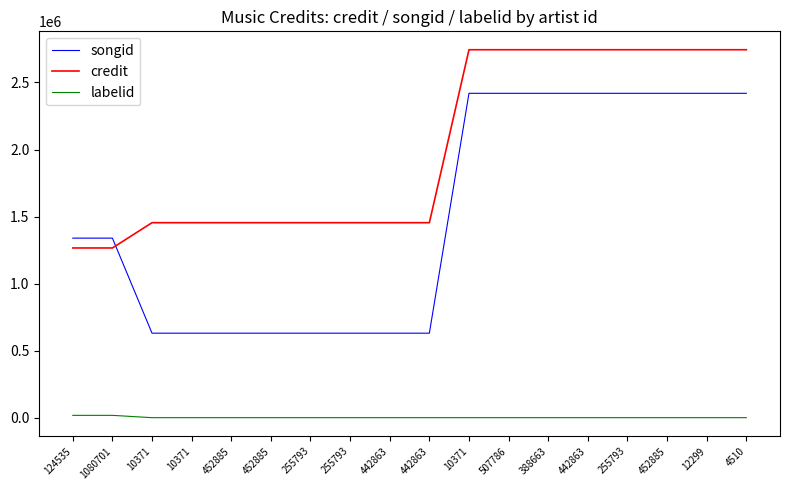

How many lines are shown in the chart?

3